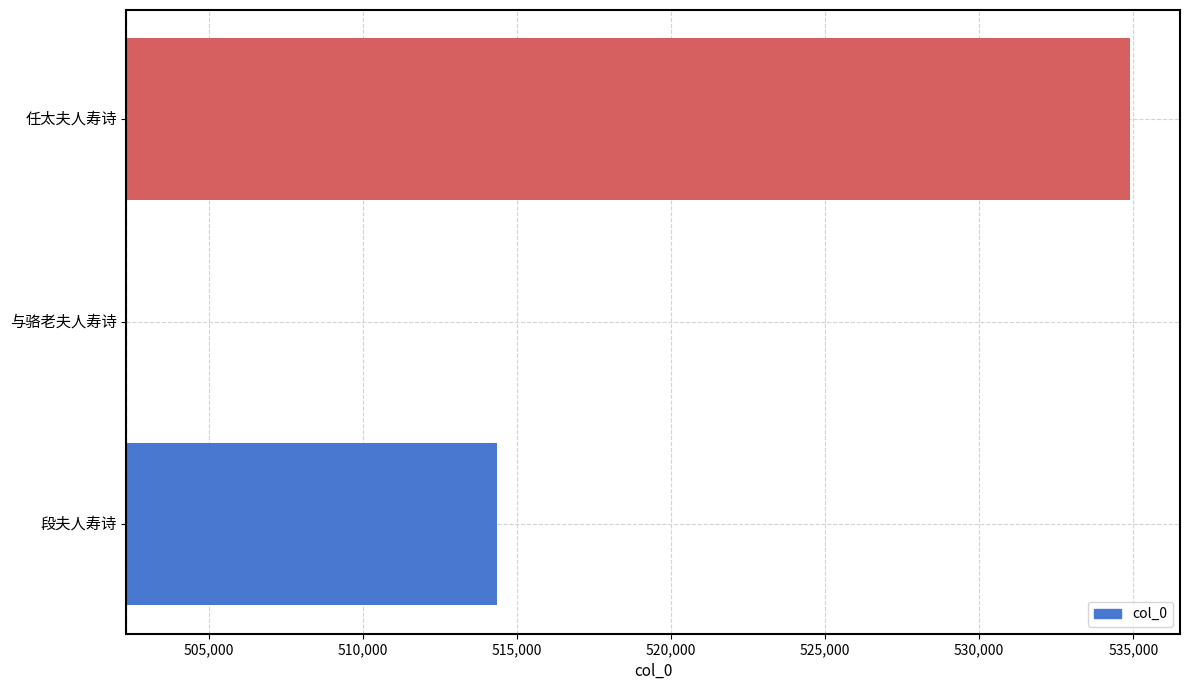

The value at 任太夫人寿诗 is 32561. True or false?

True